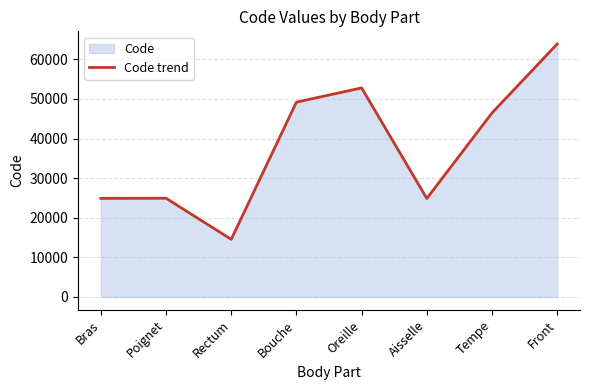

What is the value of the 8th point from the left?

63864